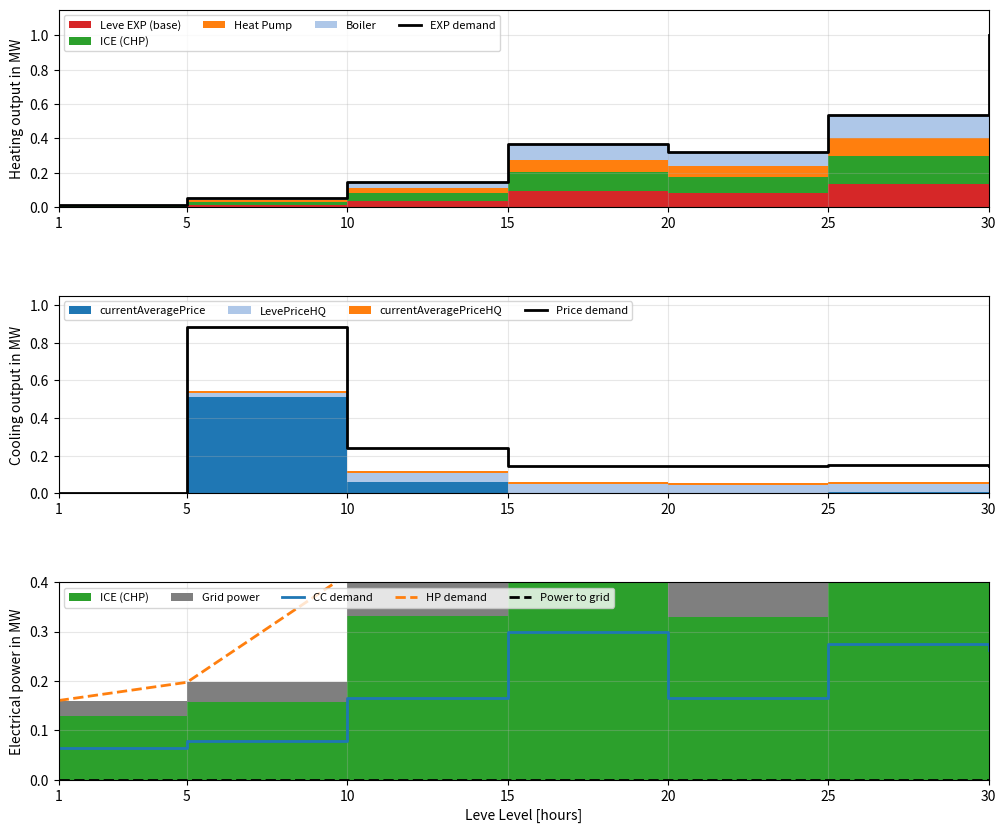

Does the chart display data point markers on the line(s)?

No